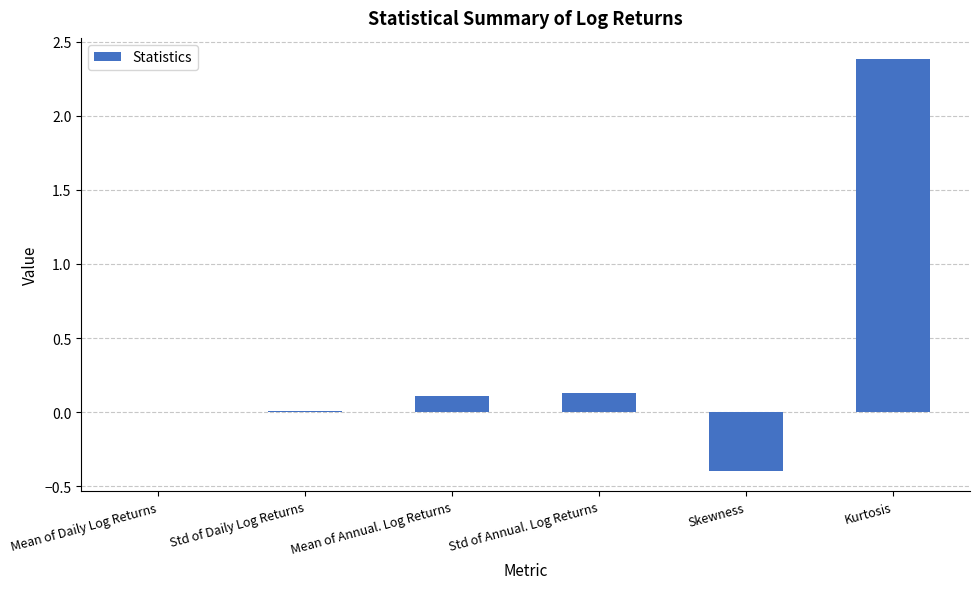

What is the maximum value shown in the chart?

2.4